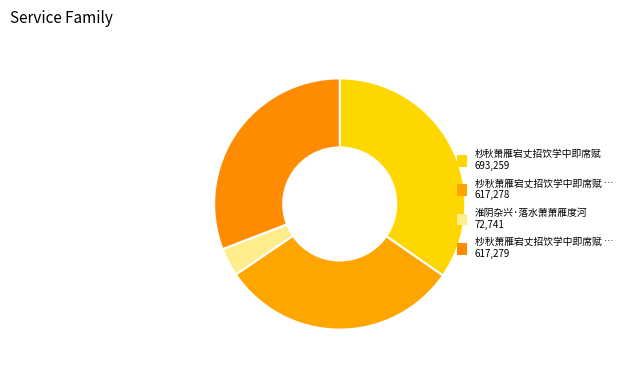

Which category has the smallest portion of the pie?

淮阴杂兴·落水萧萧雁度河